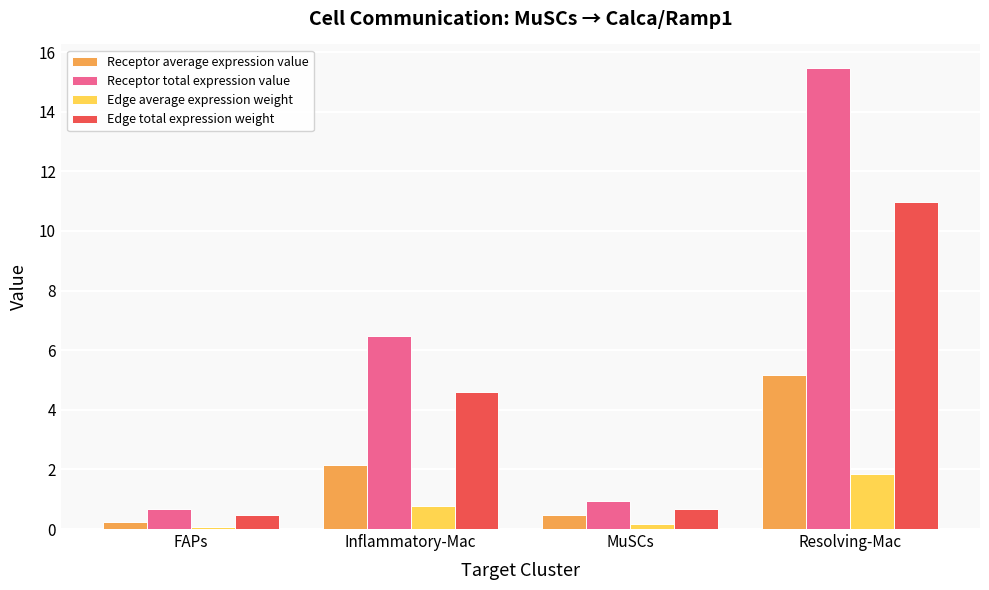

Is the value of Receptor total expression value at Inflammatory-Mac greater than the value of Edge average expression weight at Inflammatory-Mac?

Yes